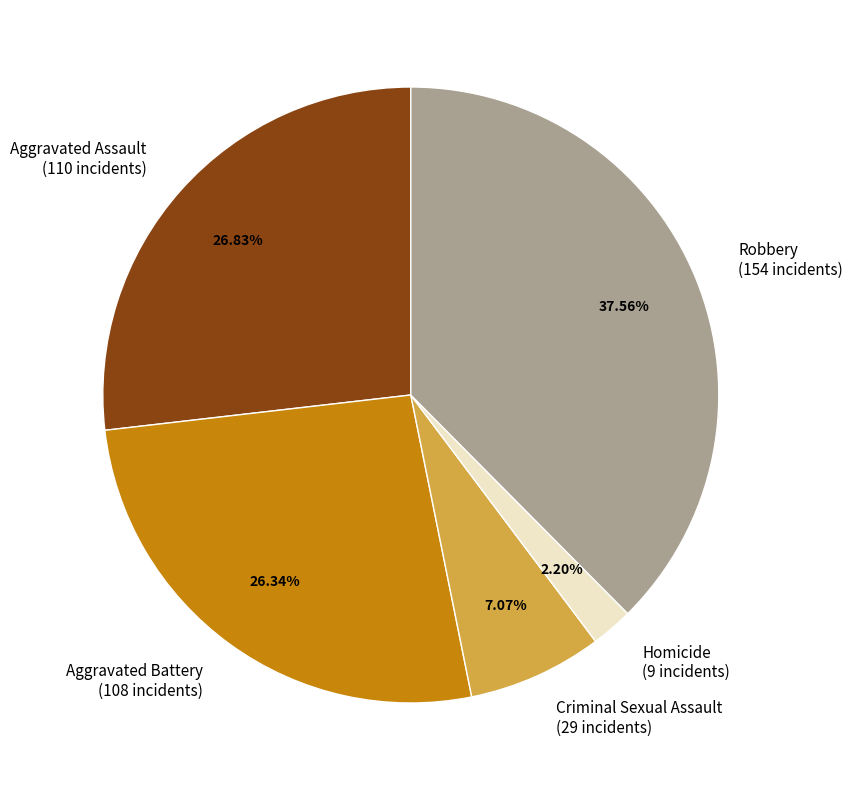

To the nearest percent, what is the combined percentage of Homicide and Aggravated Assault?

29%